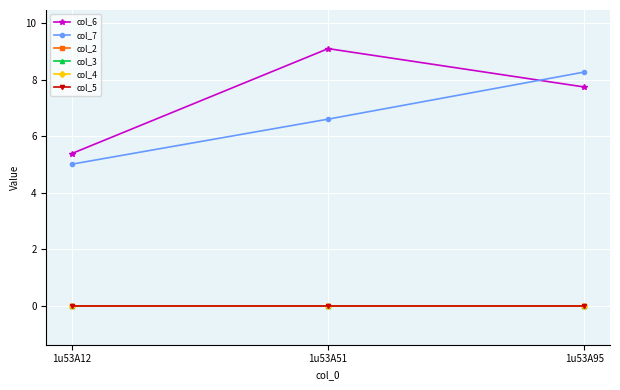

Is this an area chart (filled region under the line)?

No